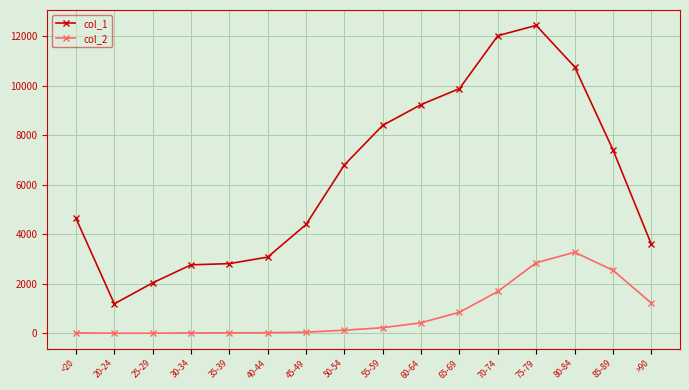

The value of col_1 at 50-54 is 3825. True or false?

False